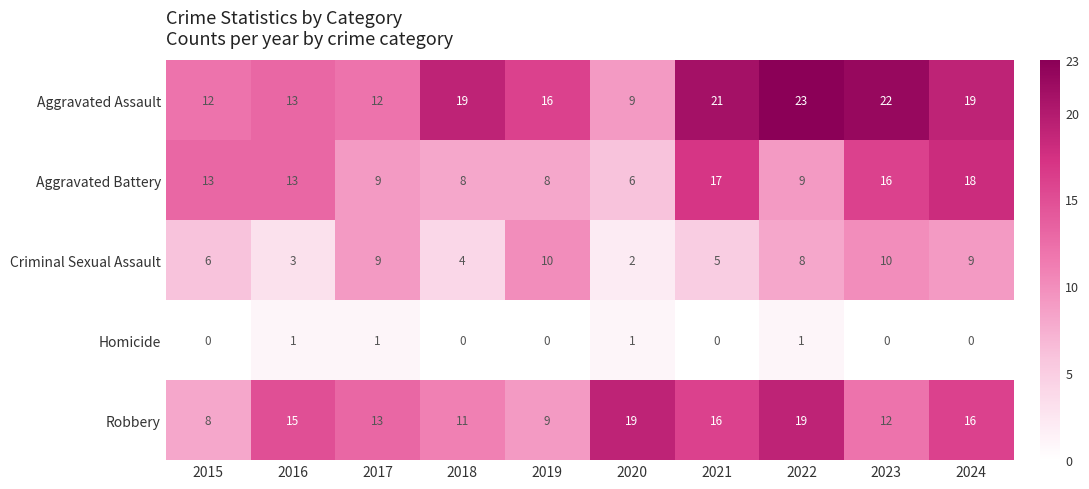

What value does the Aggravated Battery series have at 2022?

9